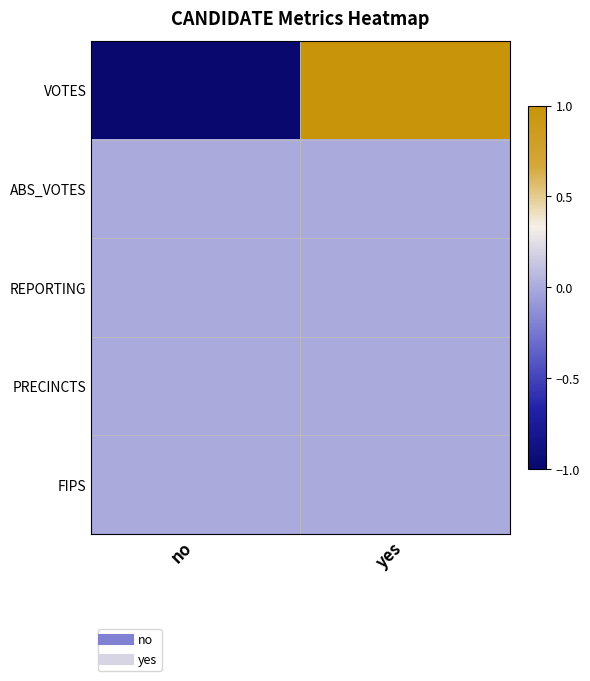

Between no and yes, which series saw the biggest shift?

VOTES